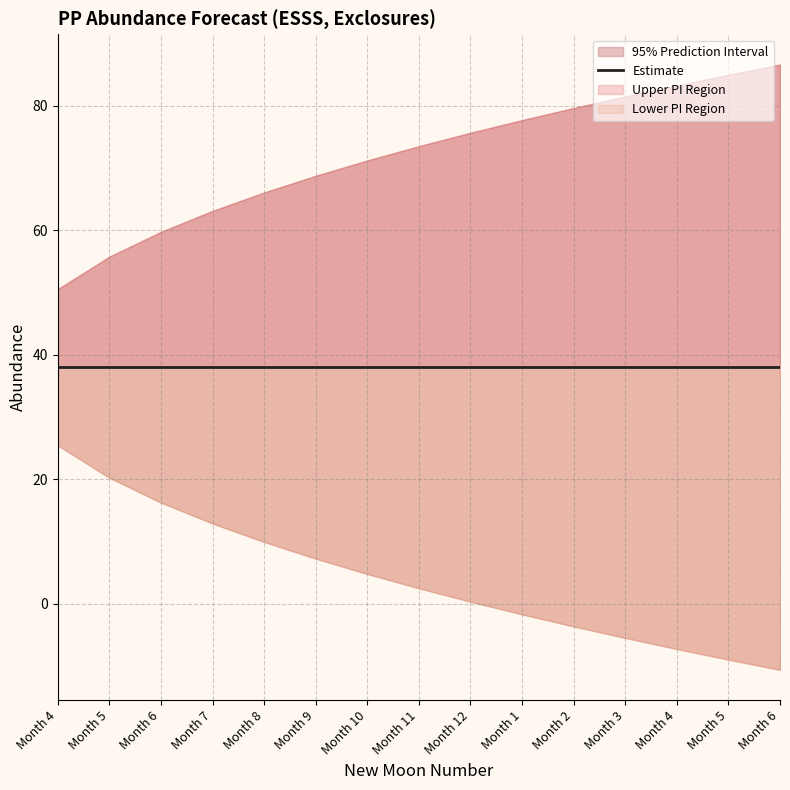

What is the minimum value shown in the chart?

-10.6